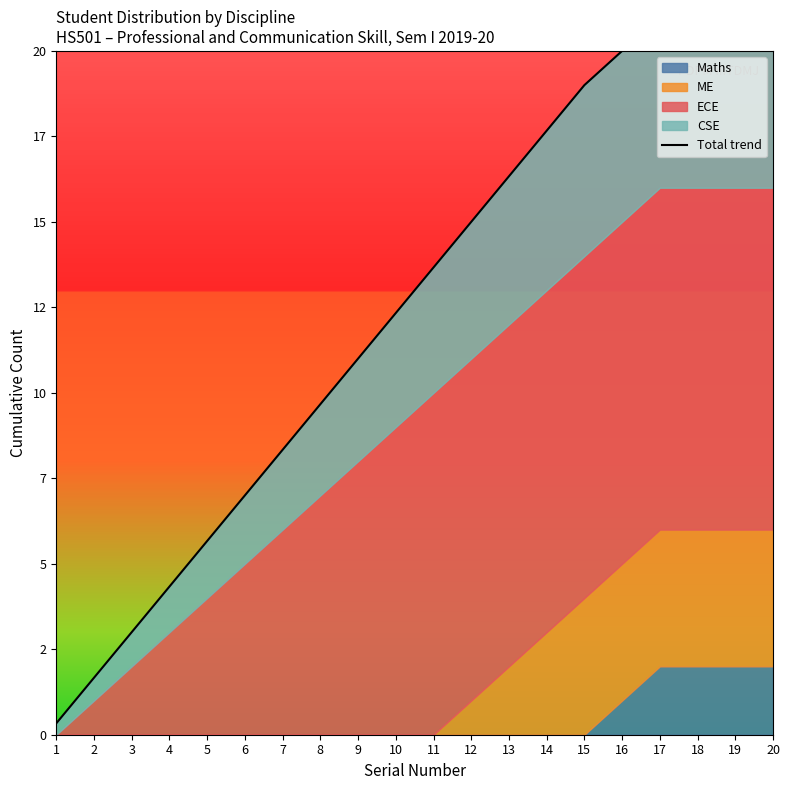

Reading left to right, transcribe all the data shown in this chart.

0.3	1.7	3.0	4.3	5.7	7.0	8.3	9.7	11.0	12.3	13.7	15.0	16.3	17.7	19.0	20.0	21.0	21.0	21.0	21.0